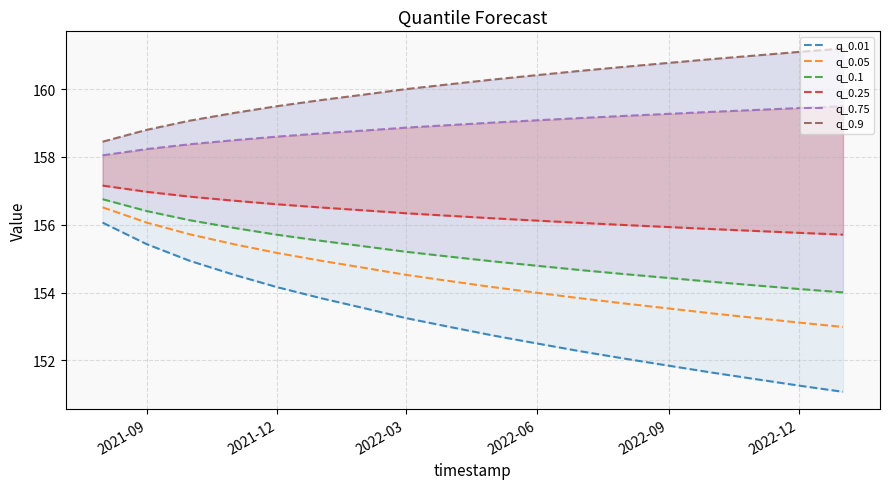

True or false: q_0.05 and q_0.01 intersect in this chart.

False